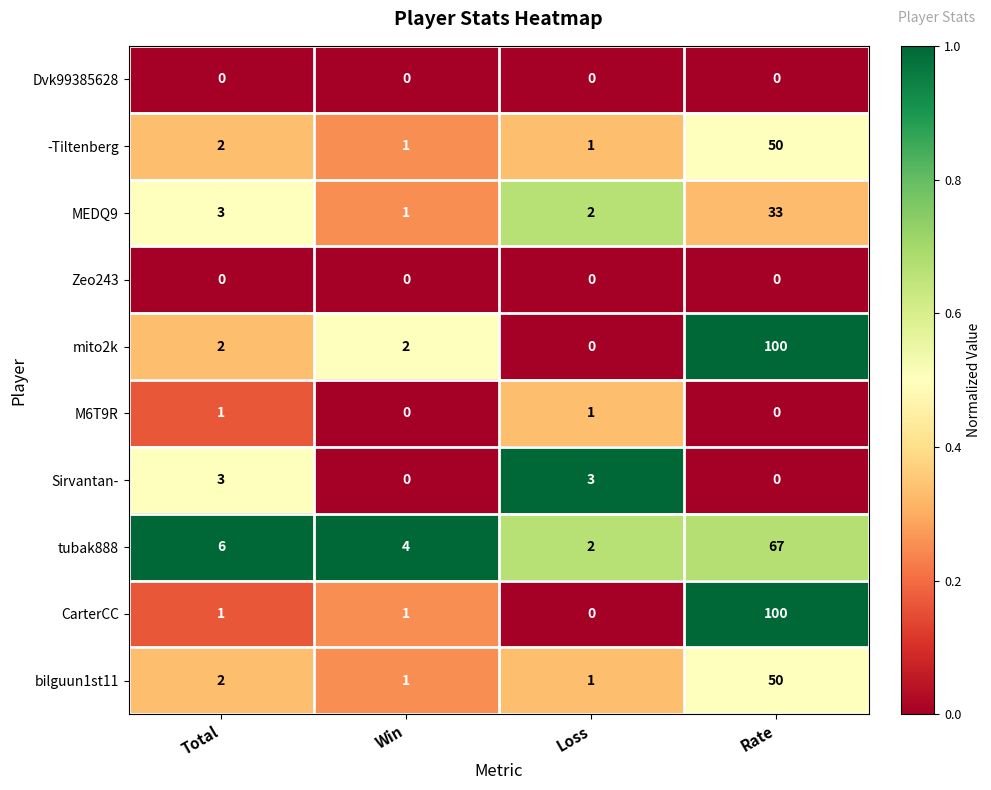

At how many categories does at least one series exceed 0?

4